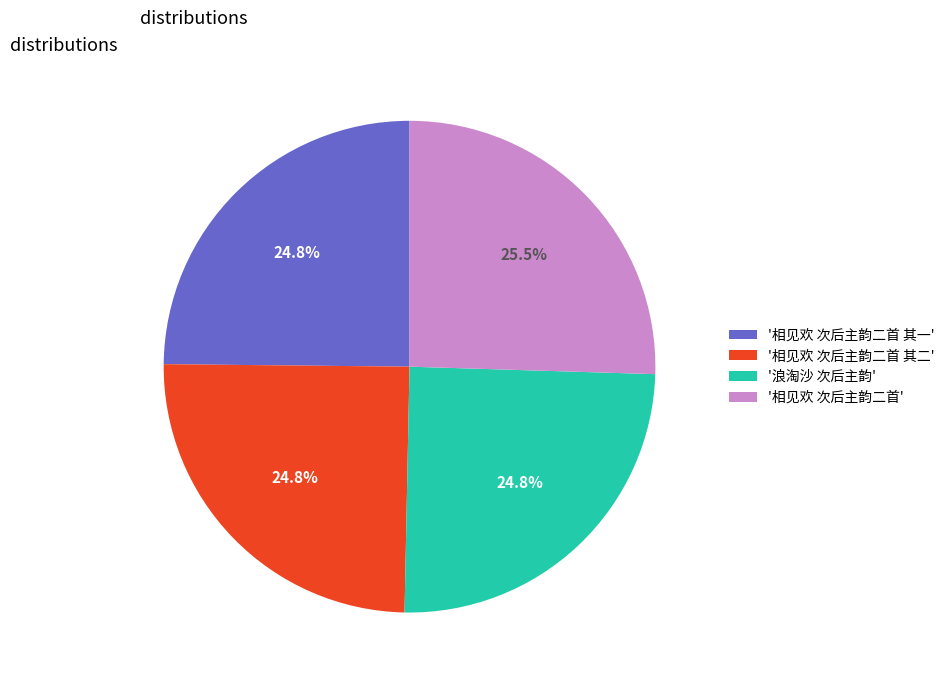

Which slice is the largest?

'相见欢 次后主韵二首'